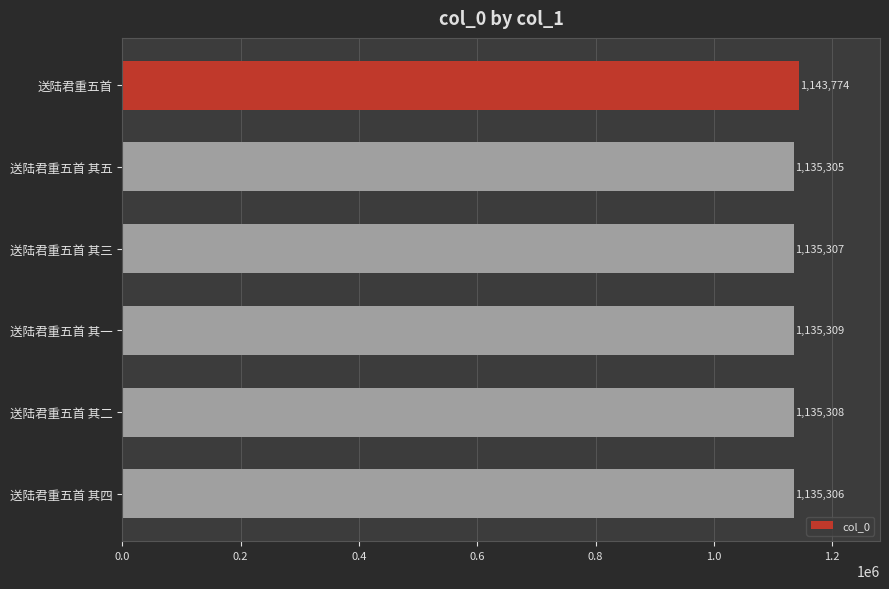

Reading top to bottom, extract all data points from this chart.

送陆君重五首=1143774	送陆君重五首 其五=1135305	送陆君重五首 其三=1135307	送陆君重五首 其一=1135309	送陆君重五首 其二=1135308	送陆君重五首 其四=1135306